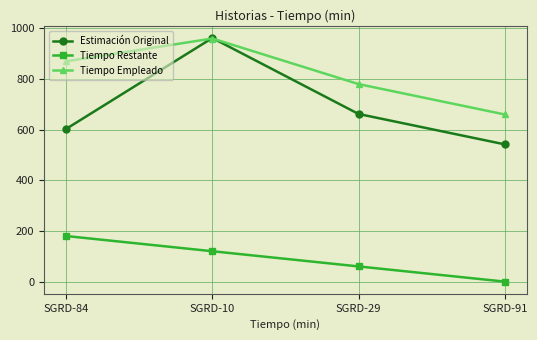

Is it true that Estimación Original equals 247 at SGRD-29?

False